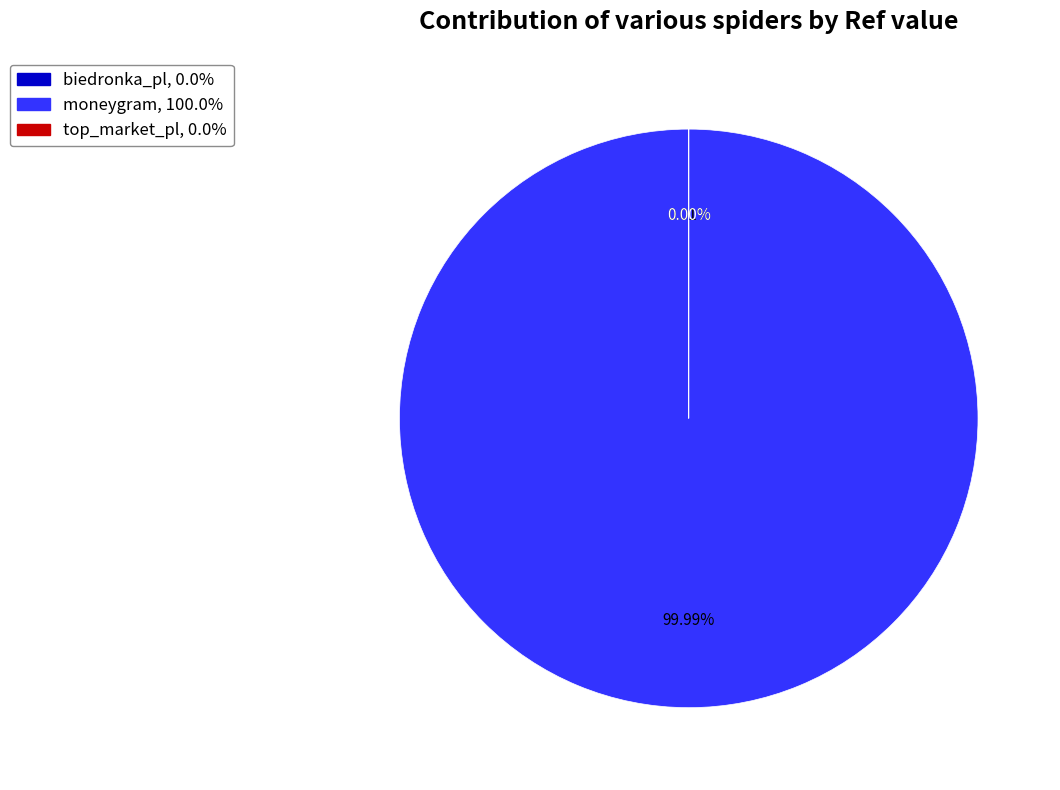

To the nearest percent, what is the average slice percentage?

33%